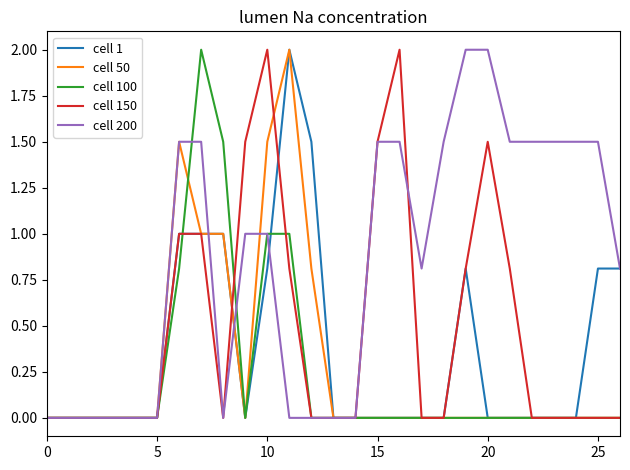

What is the highest value of the cell 50 series?

2.0